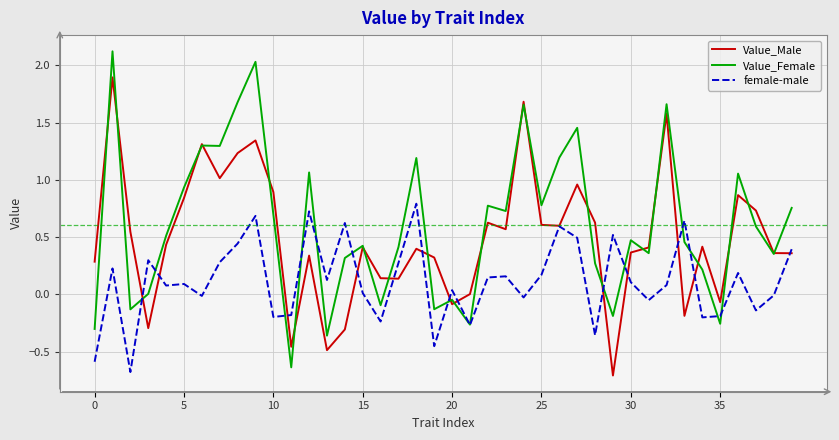

List the series in order of their overall mean, lowest first.

female-male, Value_Male, Value_Female